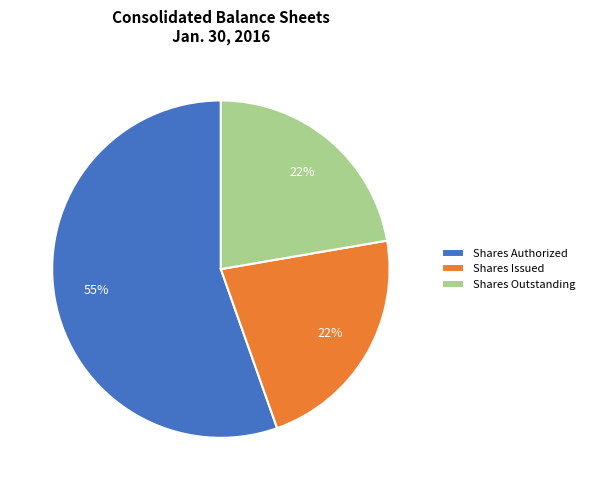

What is the largest slice in the pie chart?

Shares Authorized